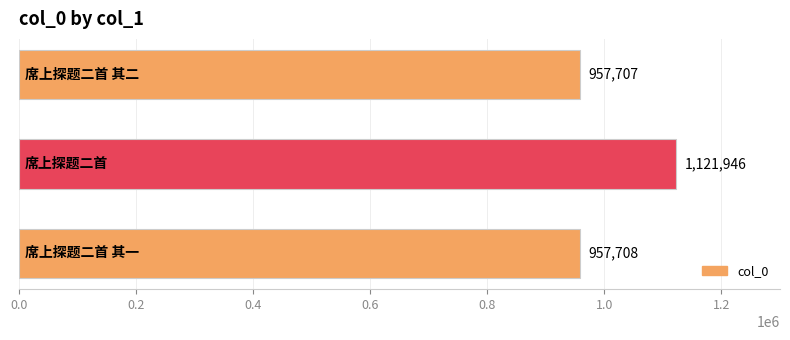

What is the maximum value shown in the chart?

1121946